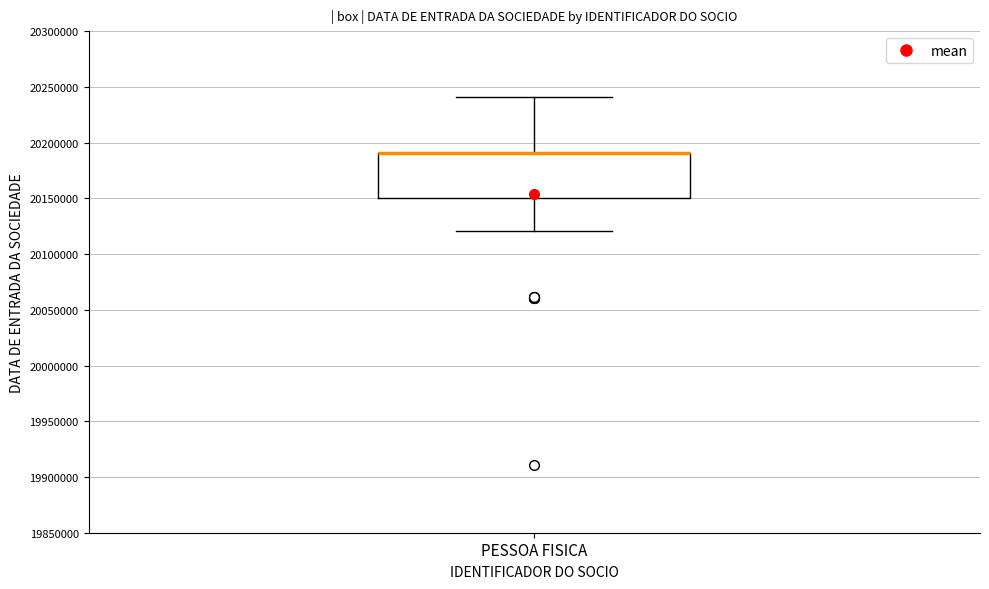

Where is the upper edge of the box for PESSOA FISICA on the y-axis? The values are not printed on the chart, so give them approximately, as read against the axis.

20190000